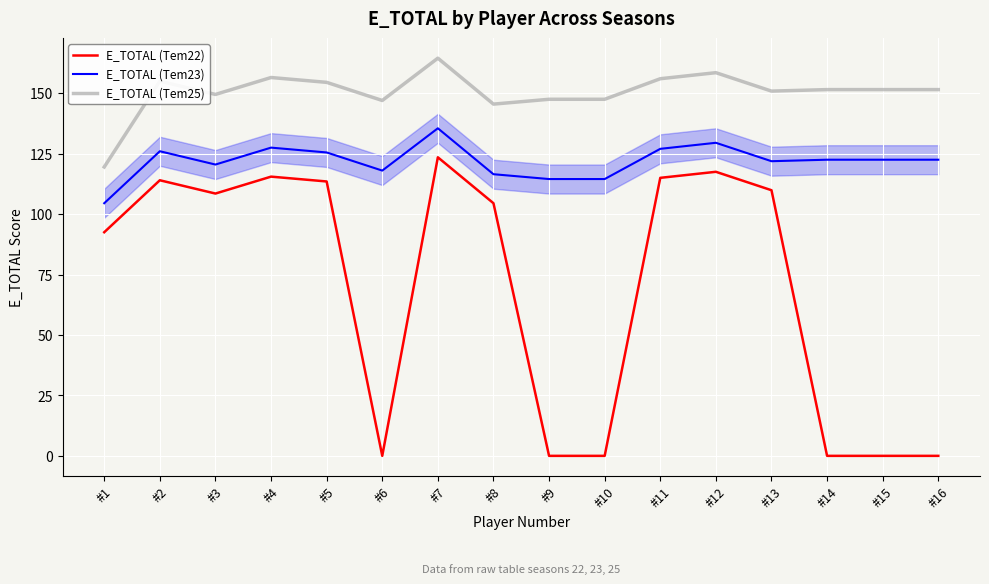

True or false: E_TOTAL (Tem23) has a value of 127.5 at #4.

True